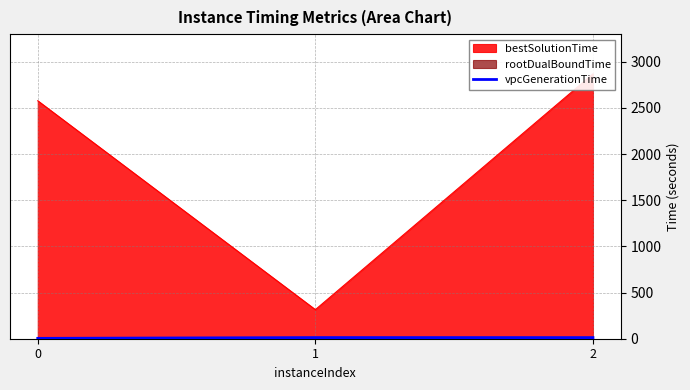

Is it true that the value at 1 is 20.3?

False